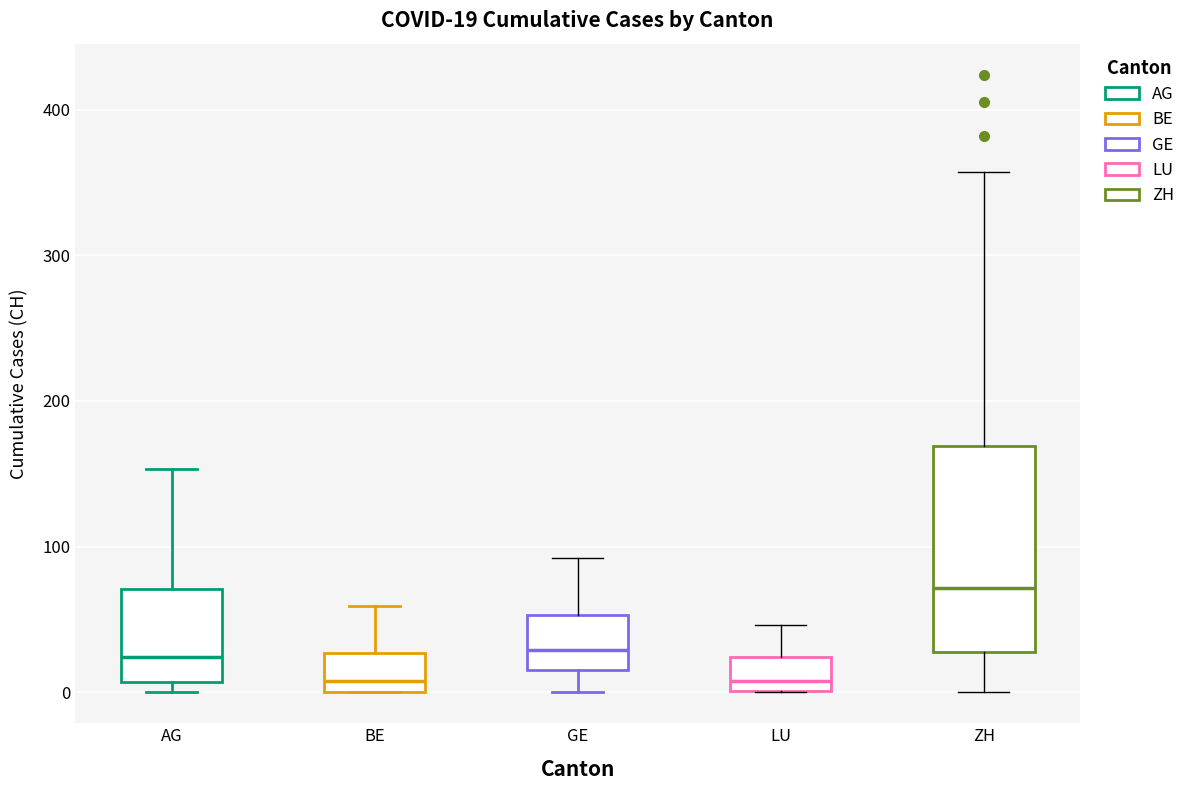

Which box's median line is the highest?

ZH